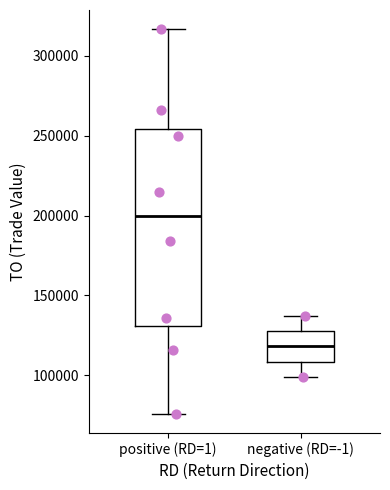

Reading left to right, read every box against the y-axis: the position of its median line, the range the box covers, and the ends of its whiskers. The values are not printed on the chart, so give them approximately, as read against the axis.

positive (RD=1): median 200000, box 130000 to 255000, whiskers 75000 to 315000
negative (RD=-1): median 120000, box 110000 to 130000, whiskers 100000 to 135000